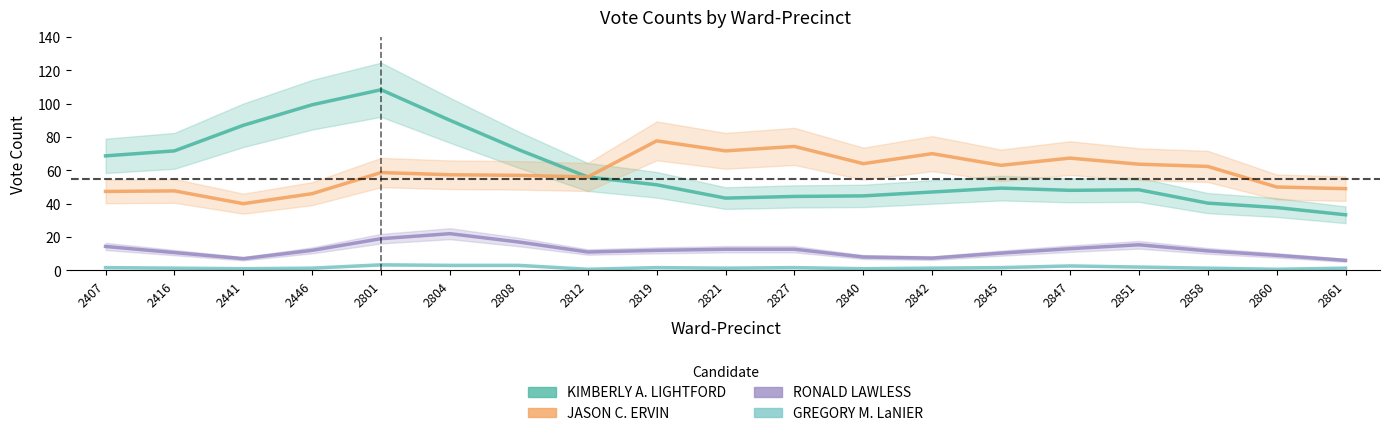

True or false: RONALD LAWLESS has a value of 8.0 at 2840.

True